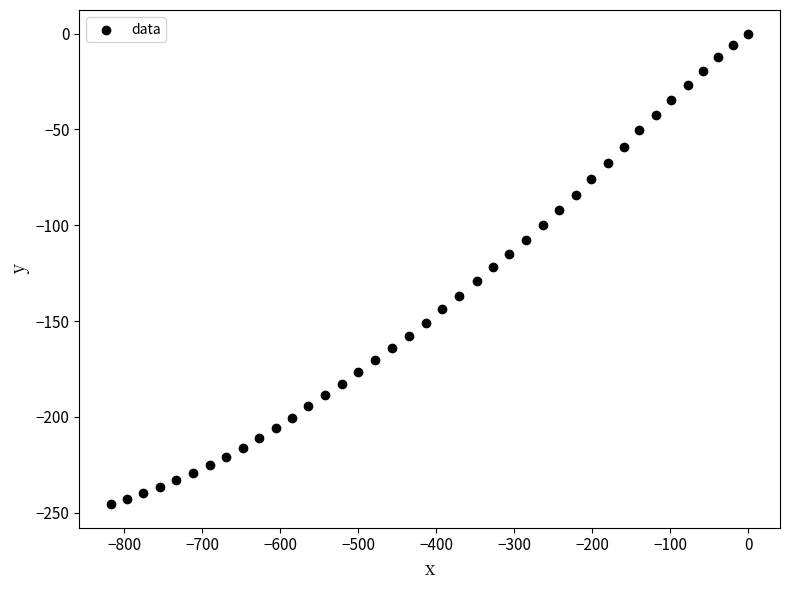

What is the range of X values (max minus min)?

816.6